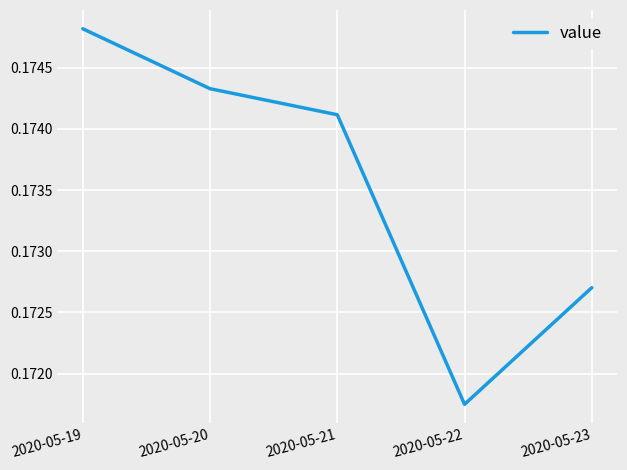

At which label is the value closest to 0?

2020-05-22